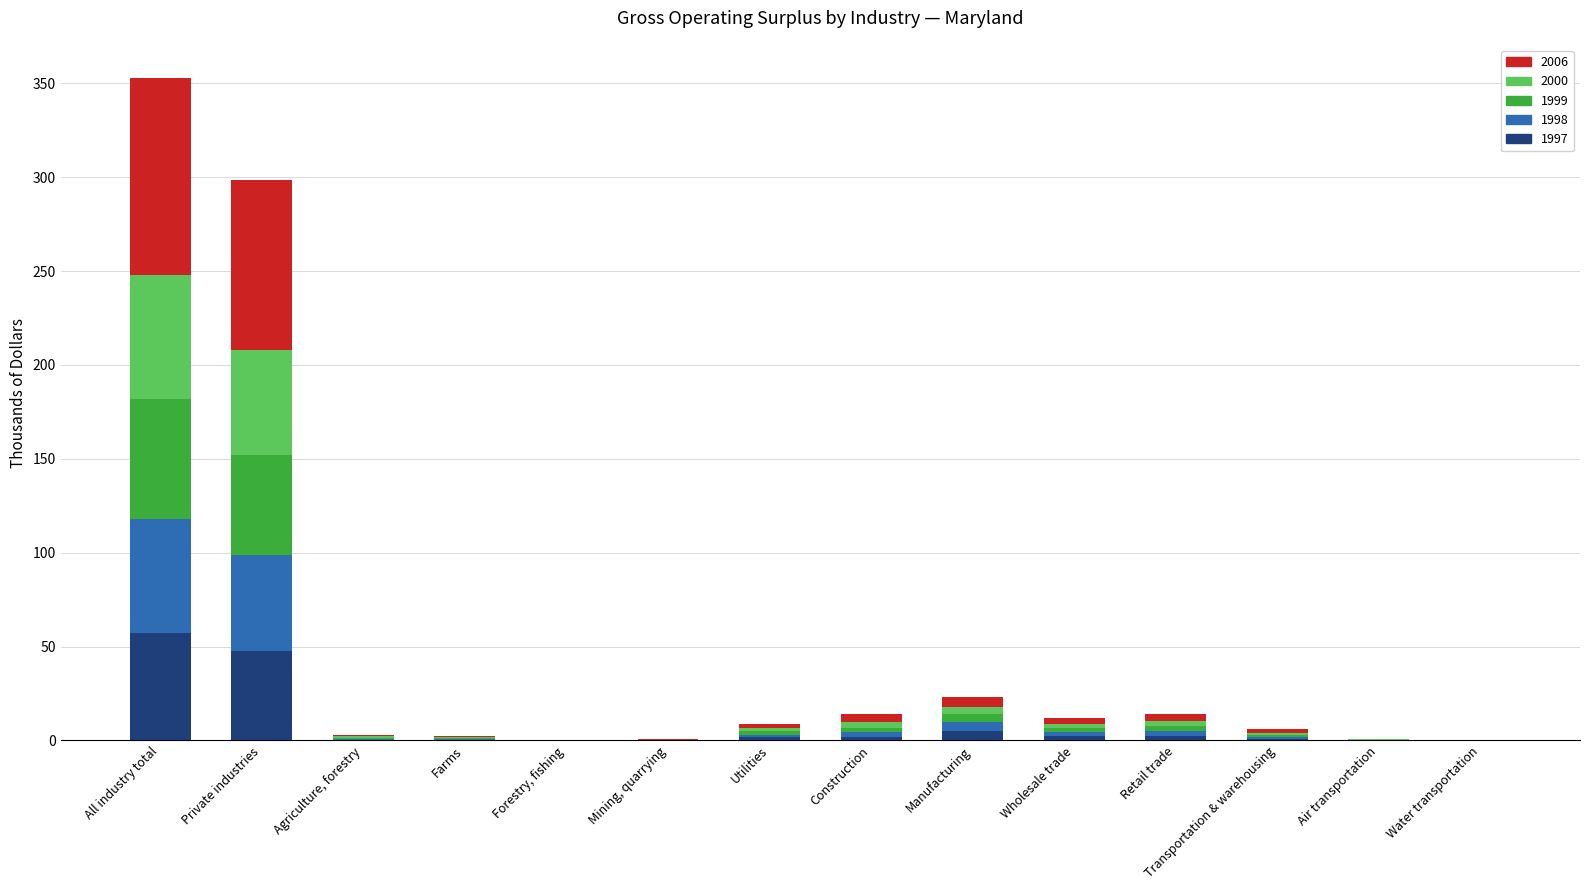

At which category is the sum across all series the highest?

All industry total